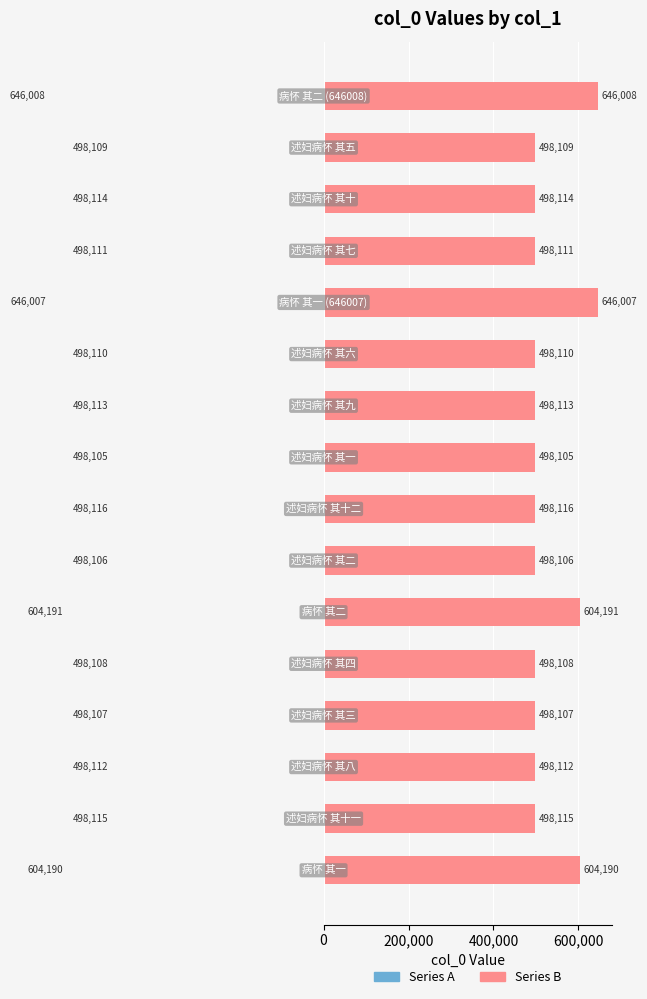

What is the highest value of the Series A series?

646008